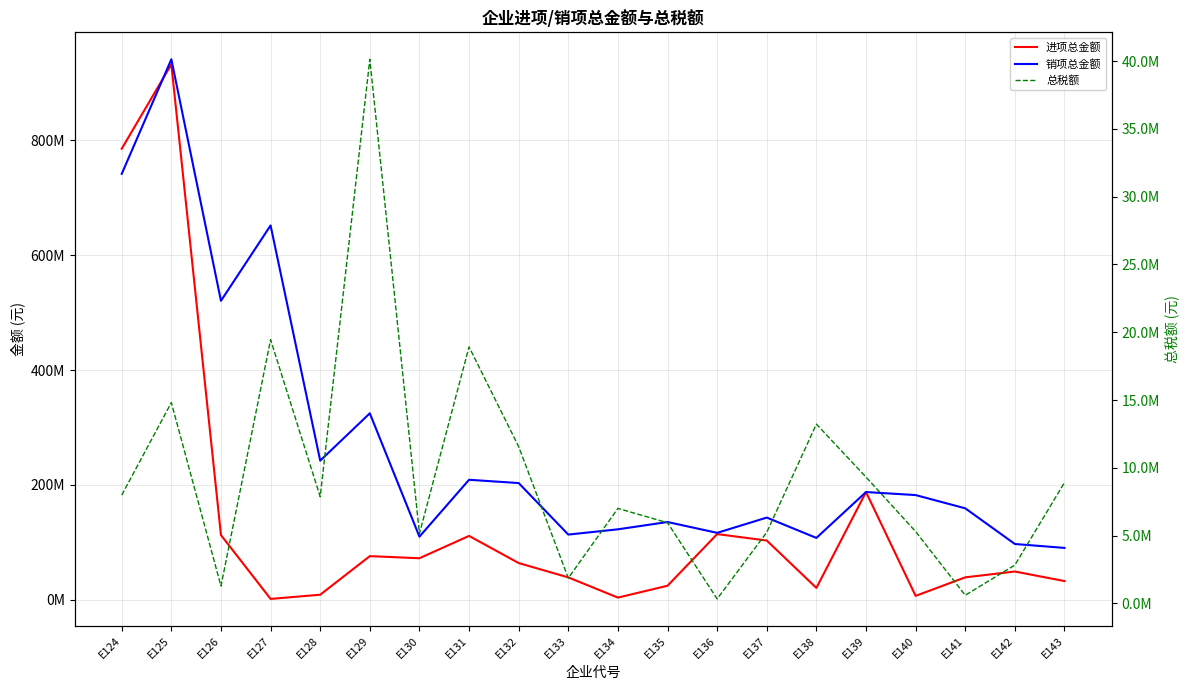

Which series has the largest total across all categories?

销项总金额